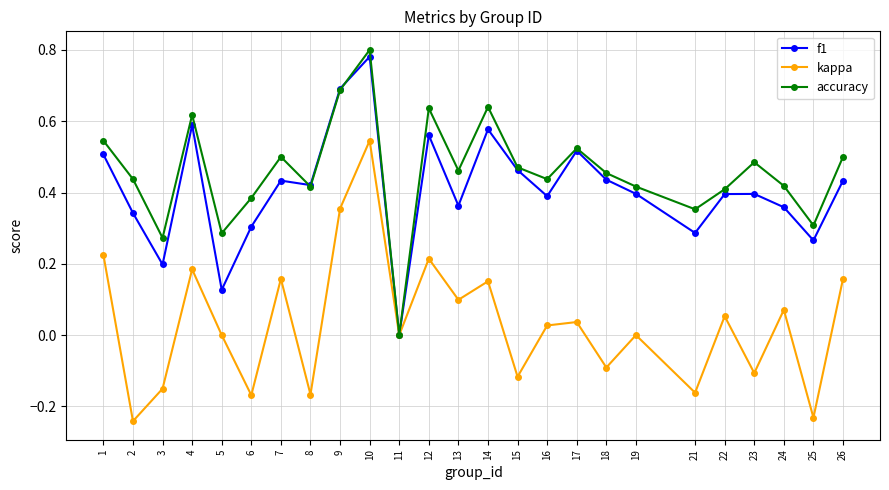

Which category has the highest value across all series?

10